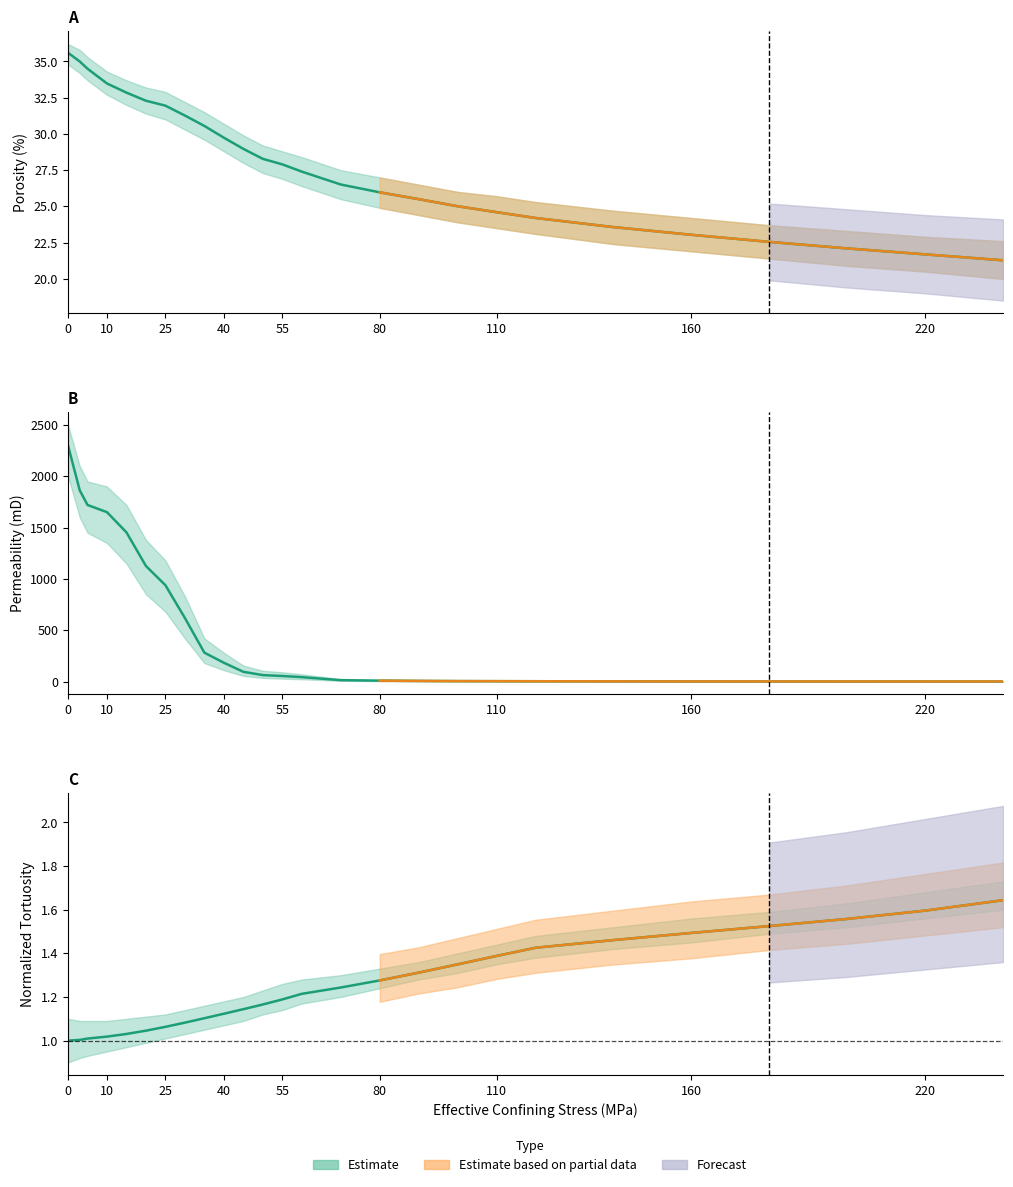

What is the sum of the porosity values at 15 and 3?

67.8